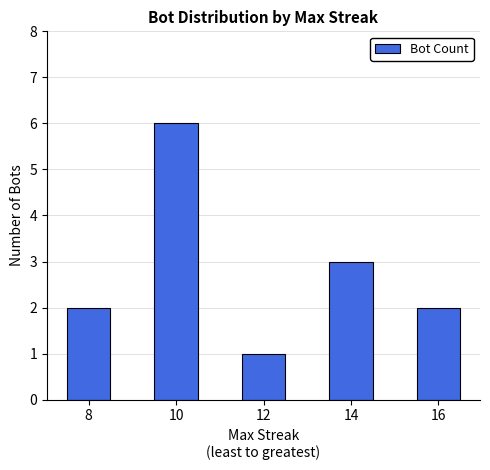

What is the ratio of the value at 8 to the value at 12?

2.0